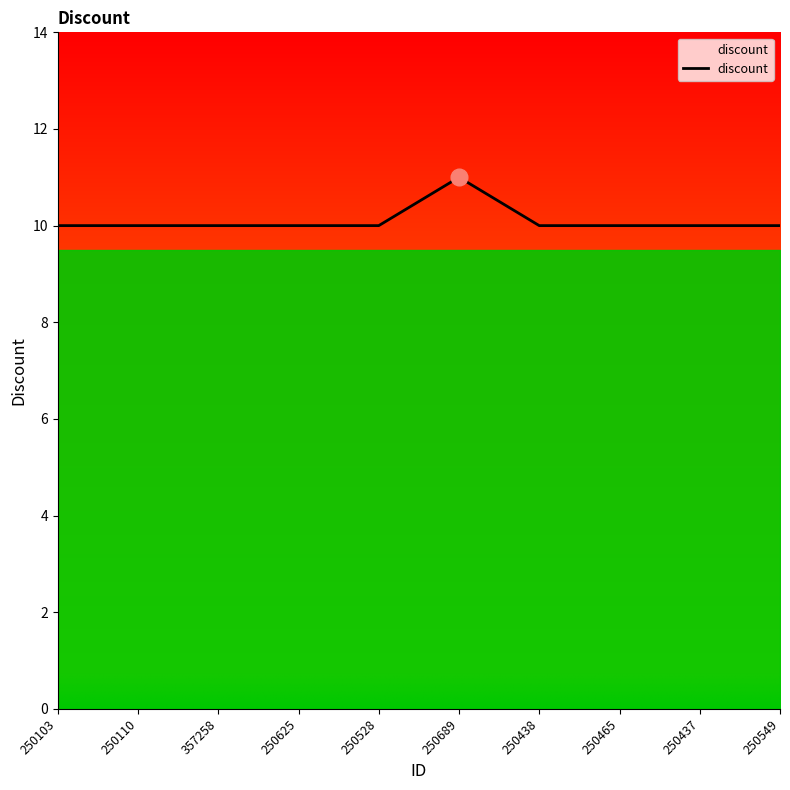

What is the minimum value shown in the chart?

10